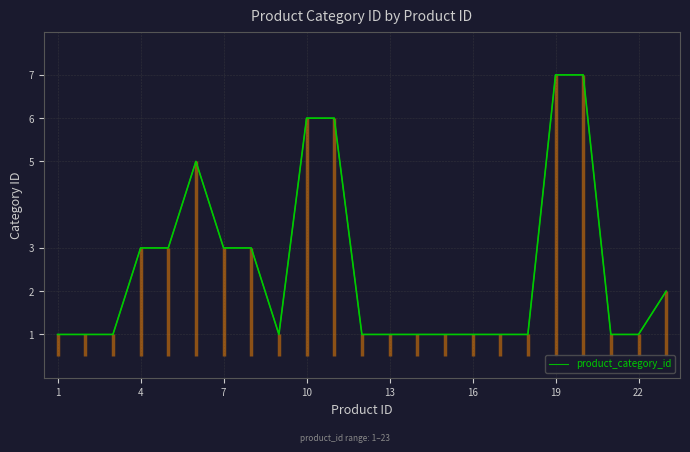

What is the maximum value for product_category_id?

7